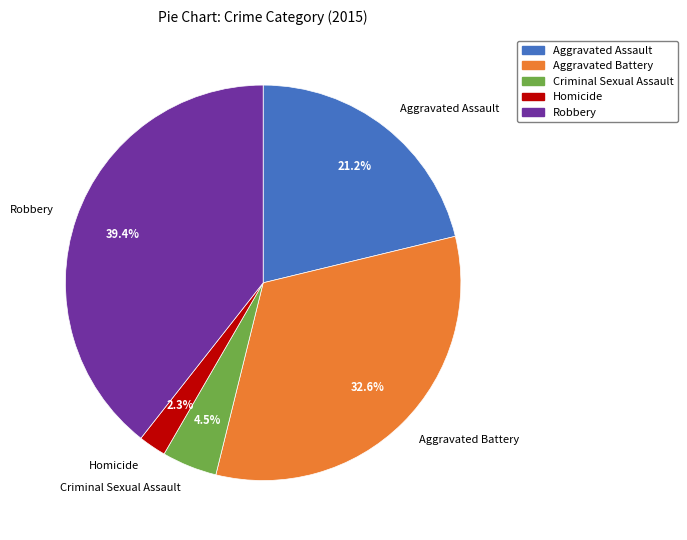

What is the smallest slice in the pie chart?

Homicide